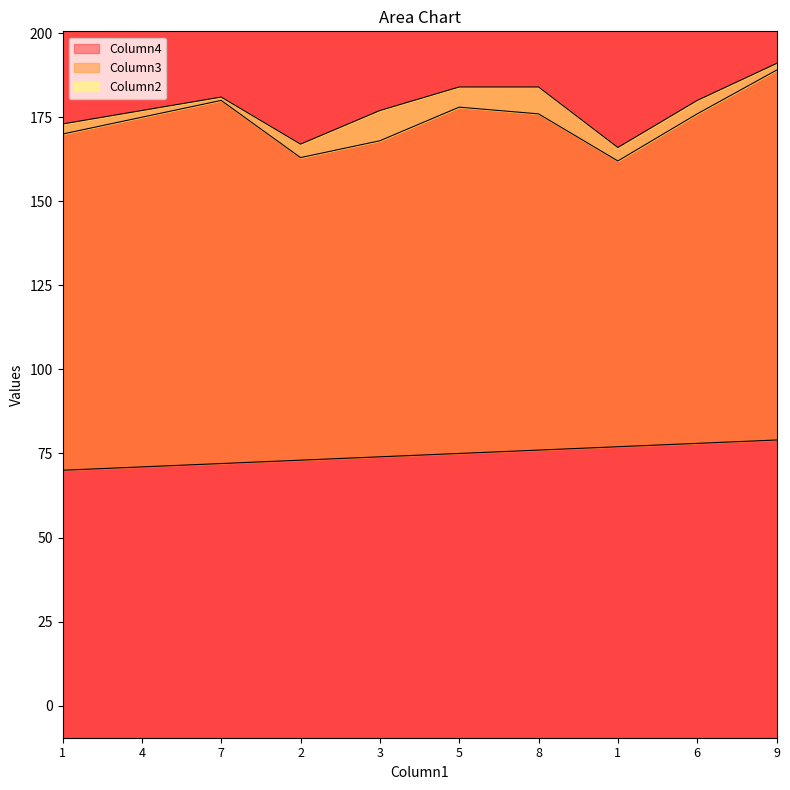

What is the sum of all Column2 values?

43